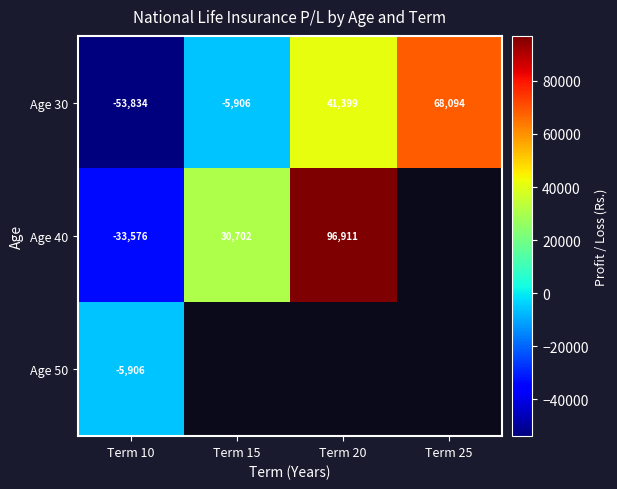

The Age 30 series shows 108029.4 at Term 25. True or false?

False